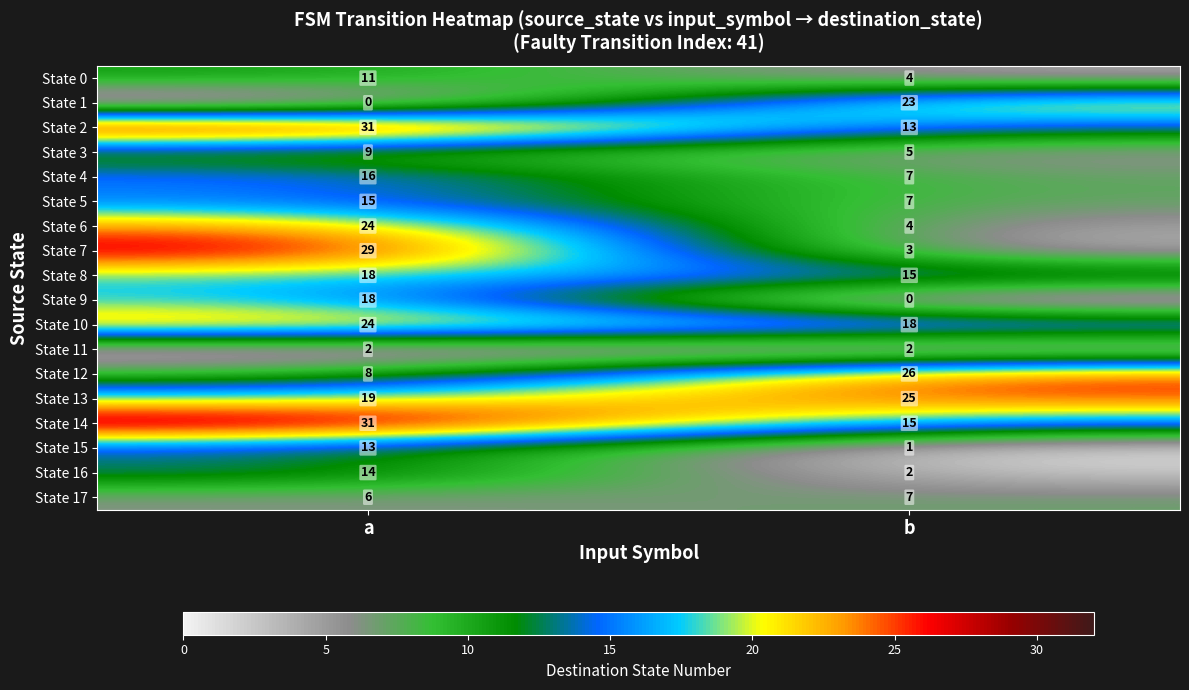

Count the number of categories in the chart.

2